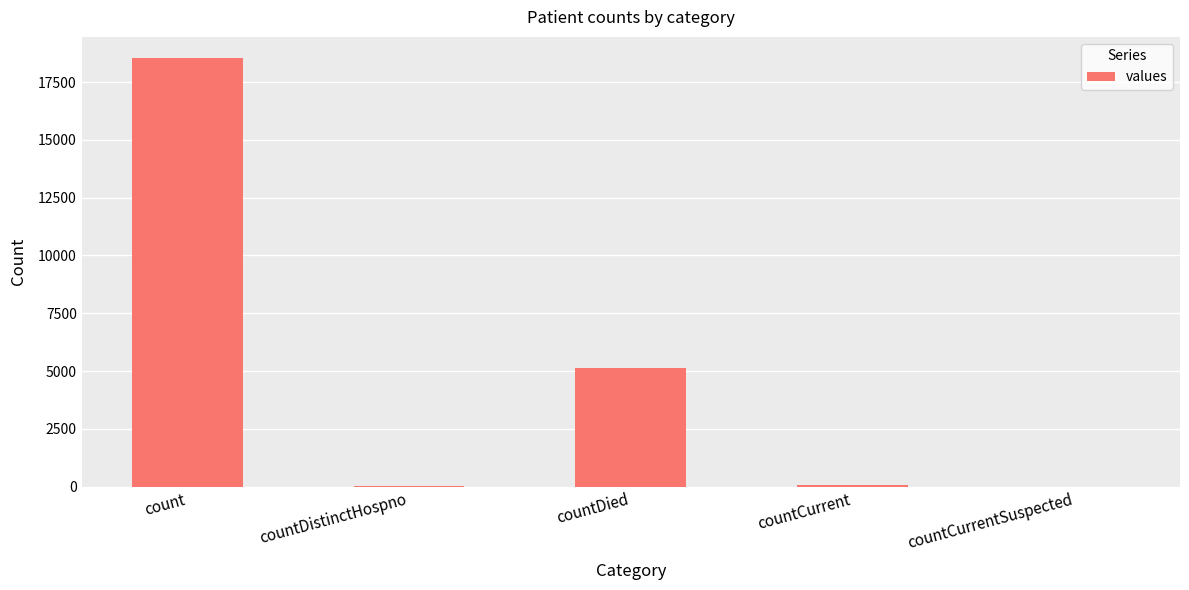

At which category does the chart reach its peak across all series?

count